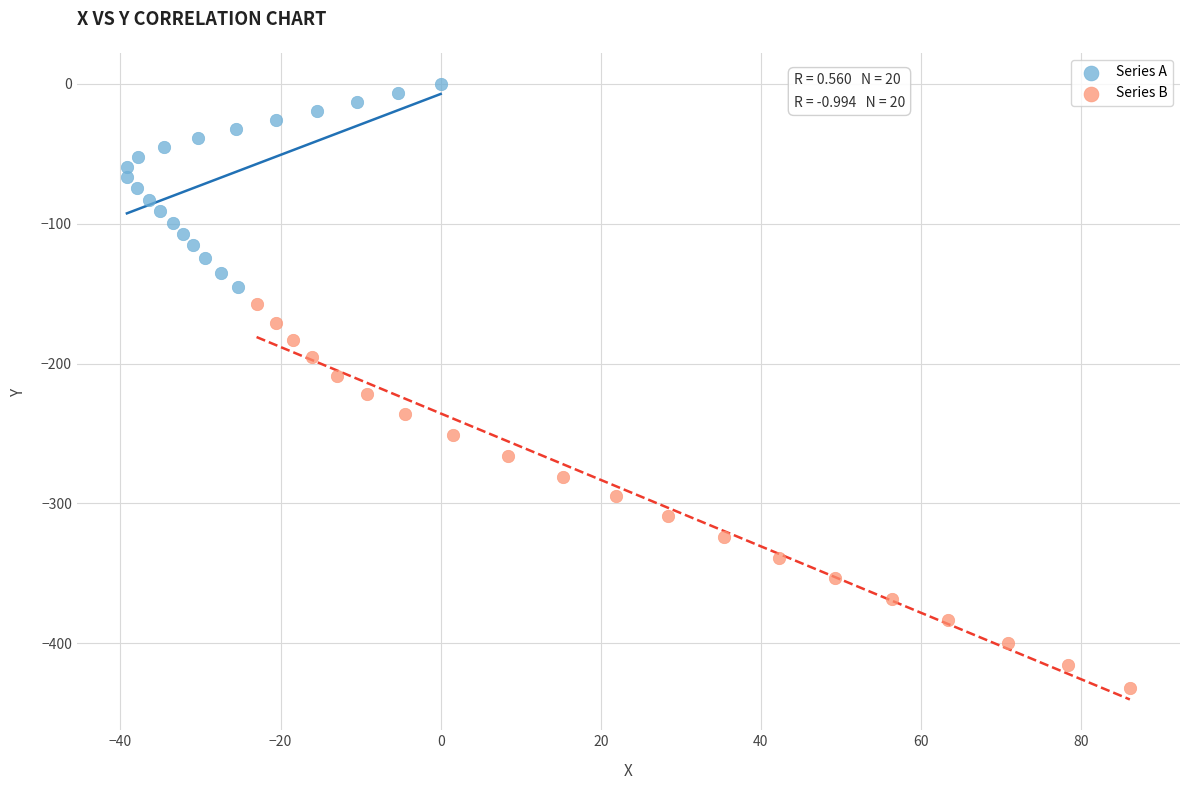

Which series reaches the maximum Y coordinate?

Series A